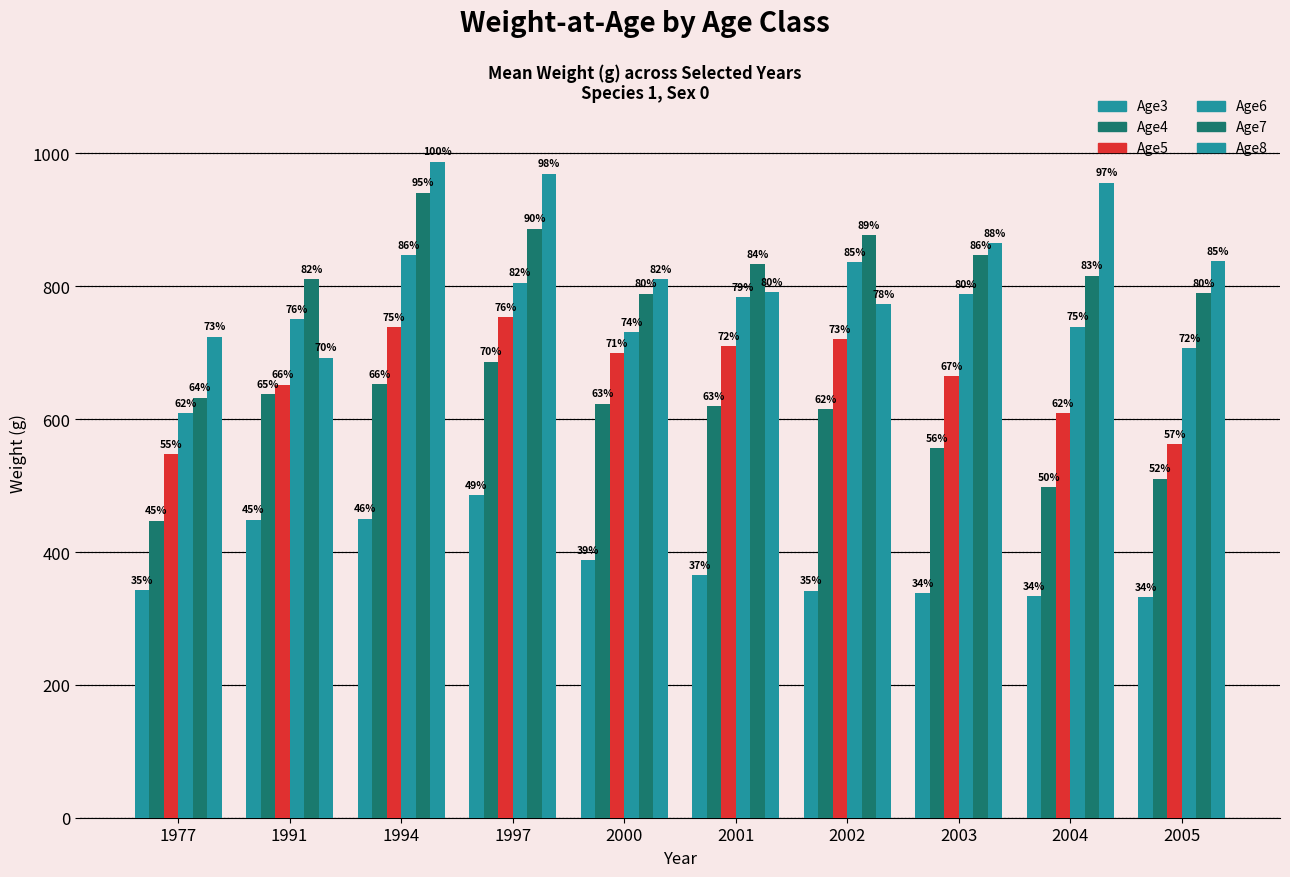

How many bars are there in total?

60